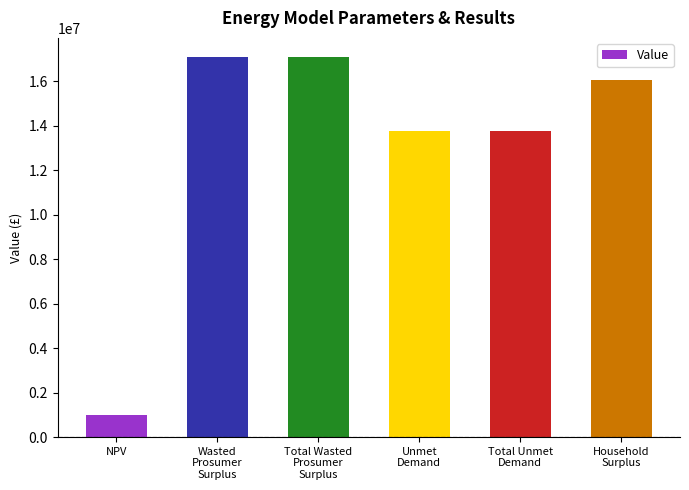

Are the bars horizontal?

No